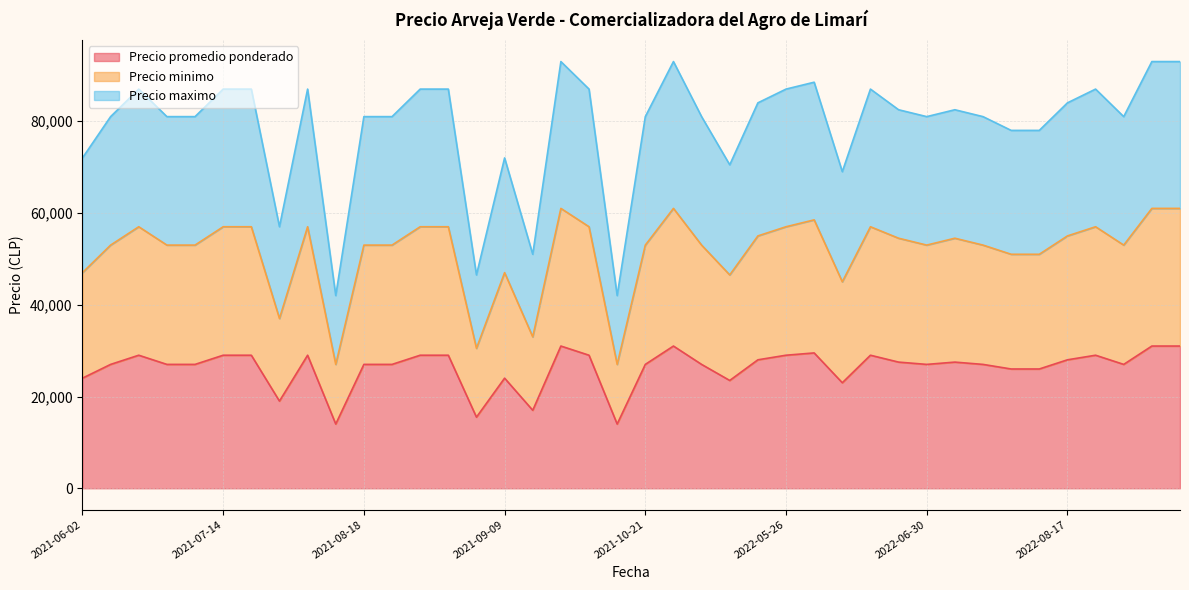

Does the chart display data point markers on the line(s)?

No